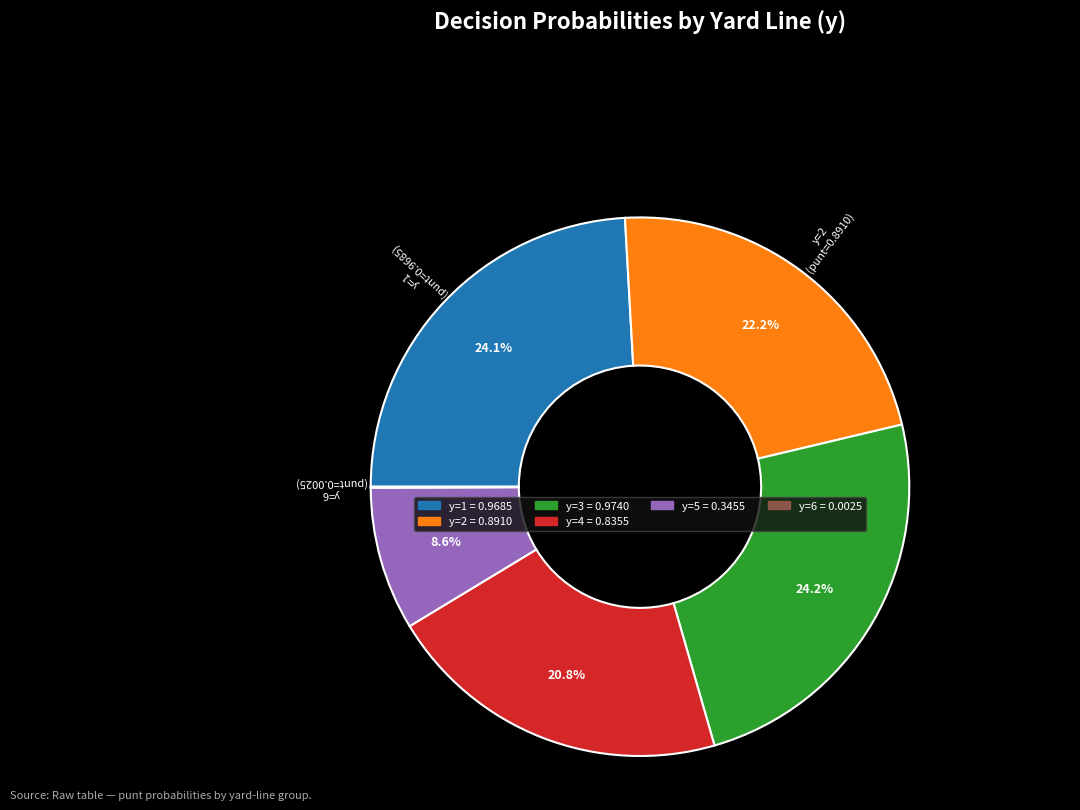

Does any single category account for the majority?

No